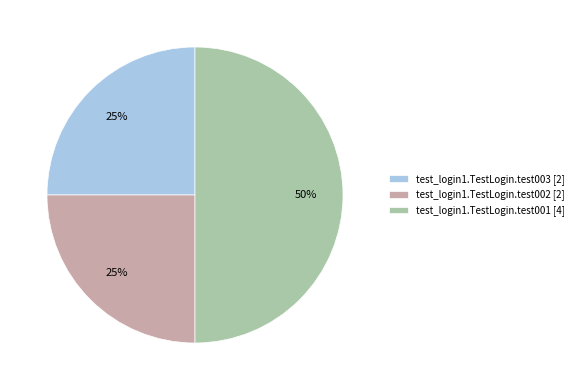

To the nearest percent, what percentage of the pie is test_login1.TestLogin.test001?

50%